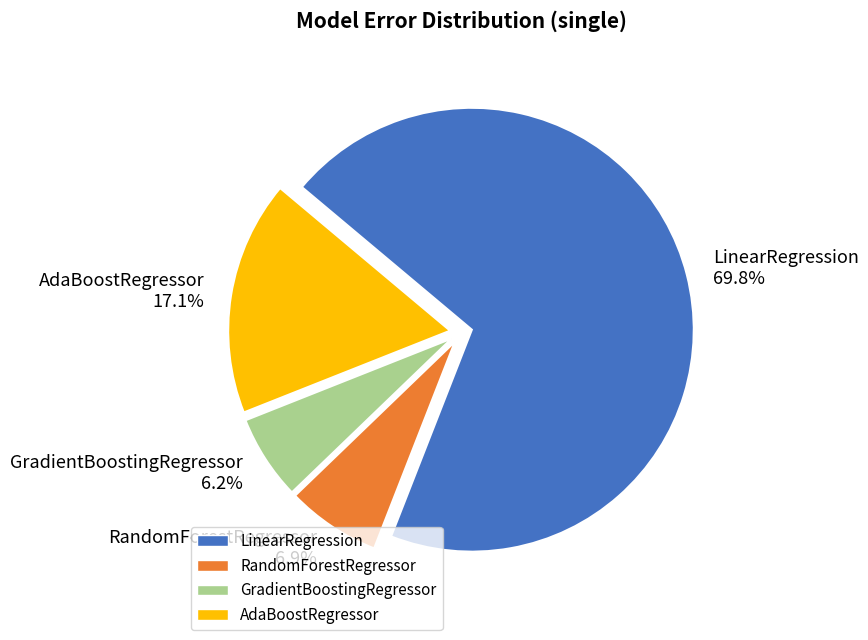

Which slice is the smallest?

GradientBoostingRegressor